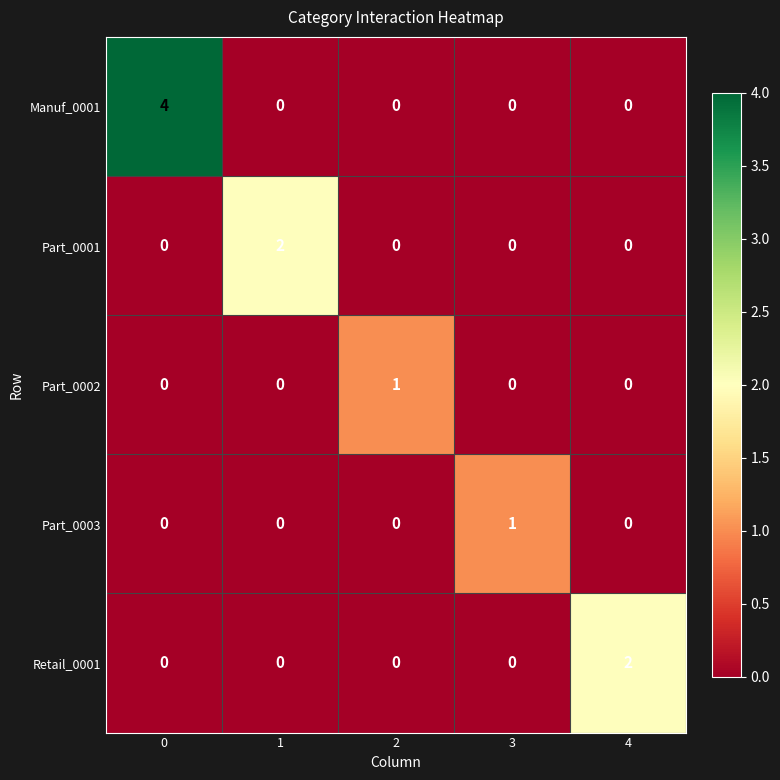

At how many categories does at least one series exceed 0?

5